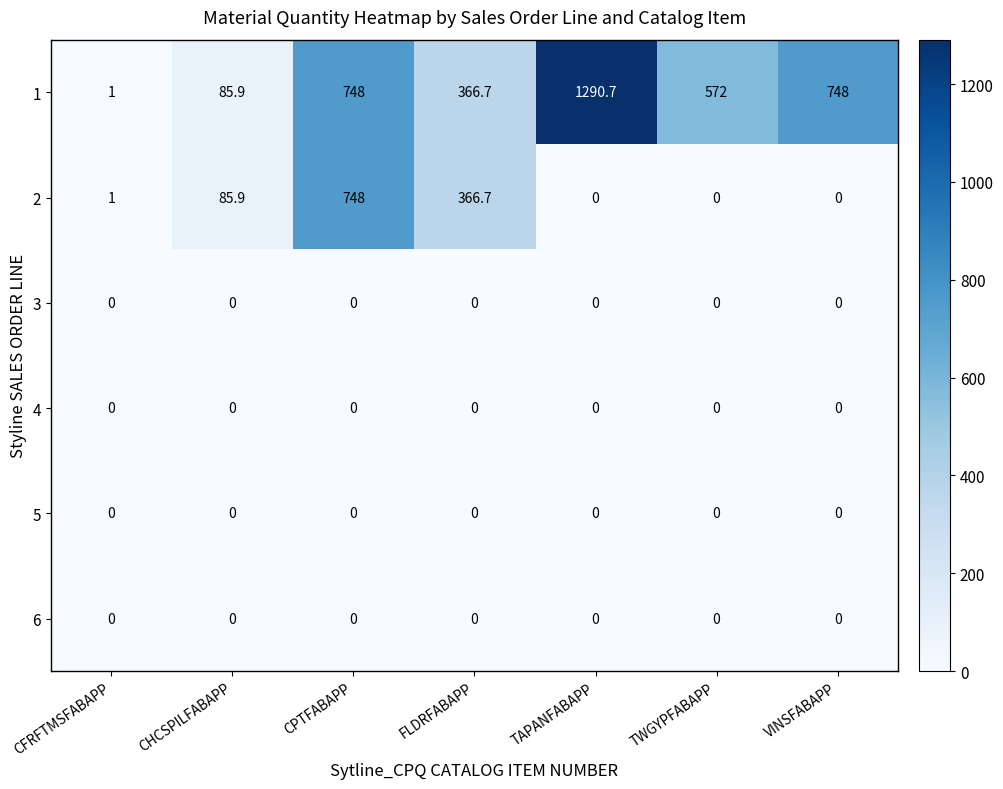

What is the difference between the 1 values at TAPANFABAPP and FLDRFABAPP?

924.0